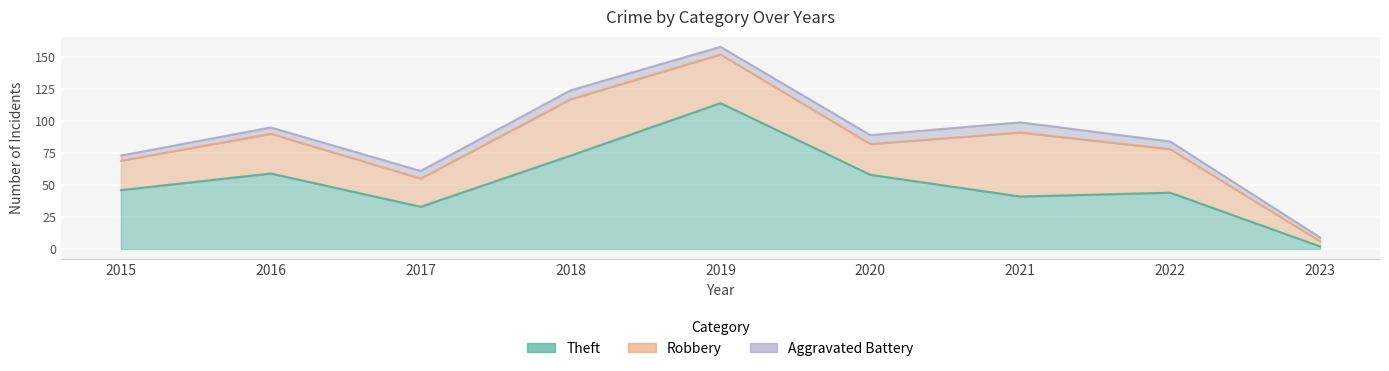

Reading left to right, extract all data points from this chart.

Theft: 2015=46	2016=59	2017=33	2018=73	2019=114	2020=58	2021=41	2022=44	2023=2
Robbery: 2015=23	2016=31	2017=22	2018=44	2019=38	2020=24	2021=50	2022=34	2023=4
Aggravated Battery: 2015=4	2016=5	2017=6	2018=7	2019=6	2020=7	2021=8	2022=6	2023=3